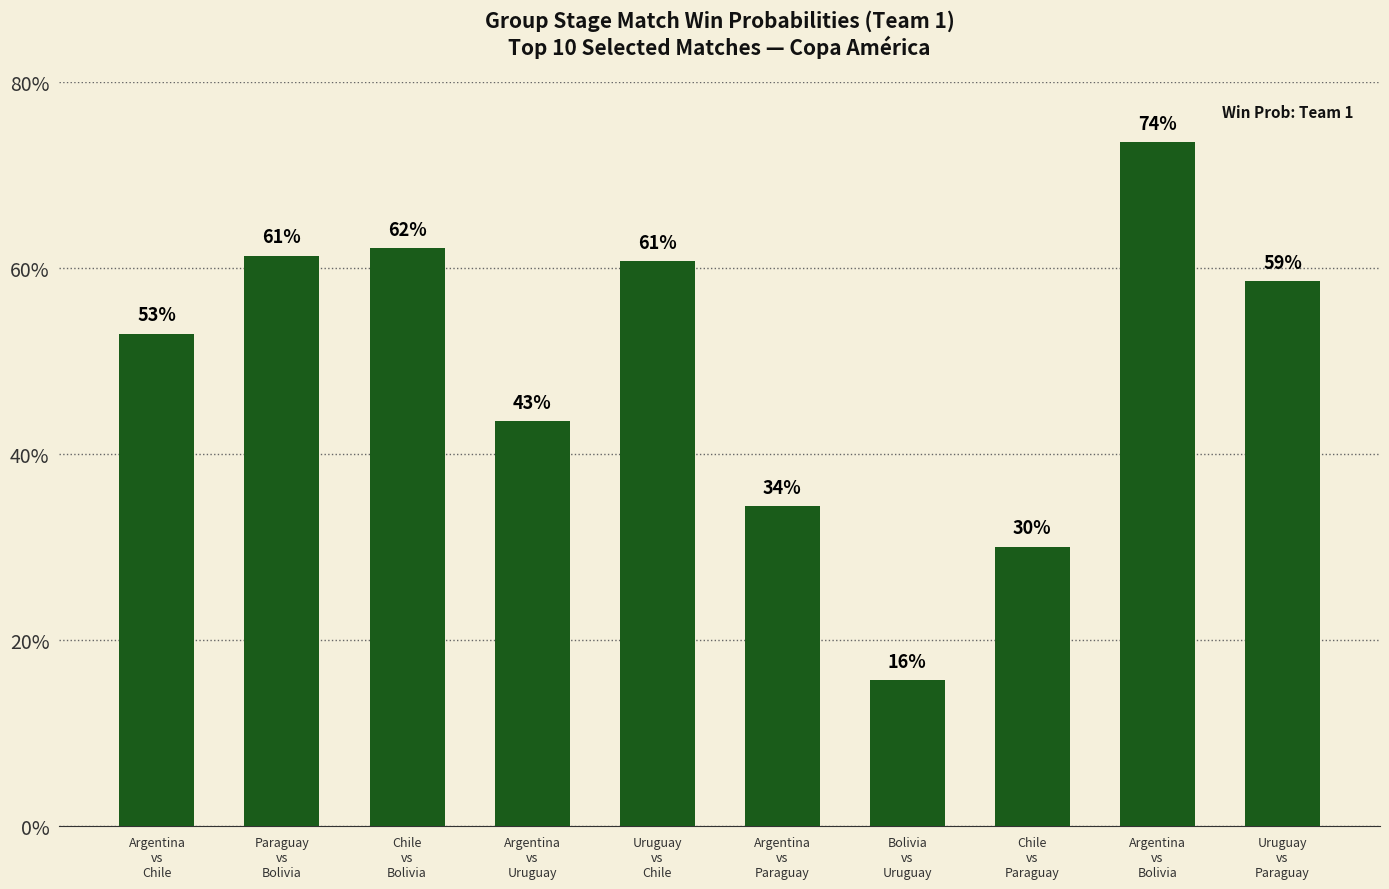

Does the chart contain any negative values?

No